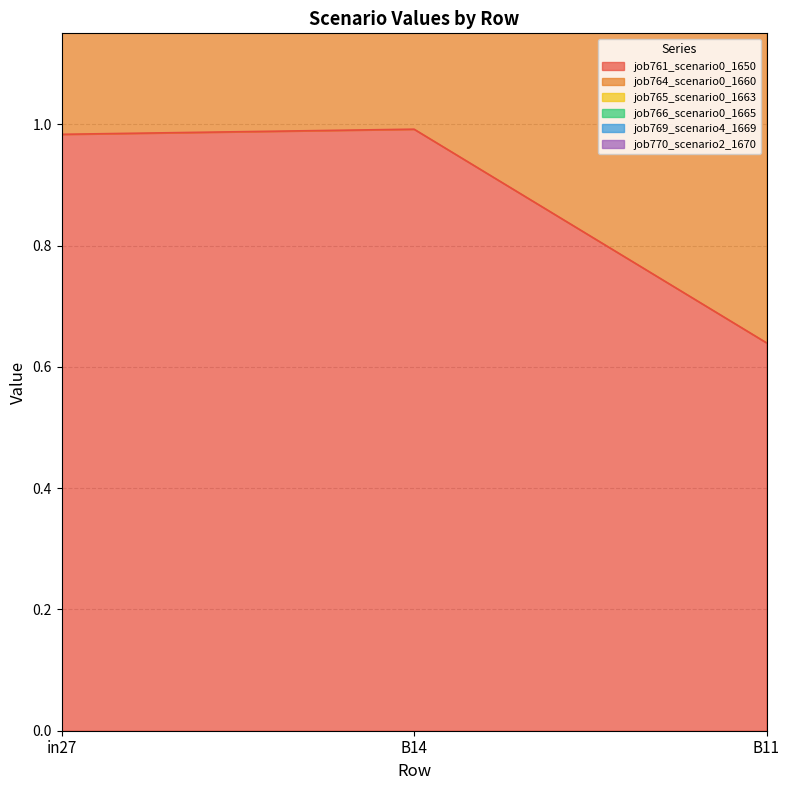

What is the greatest value displayed?

5.9